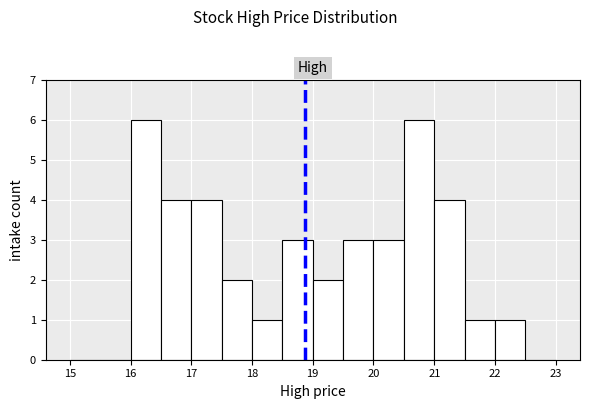

How tall is the bar that spans 18.0 to 18.5 on the x-axis? The values are not printed on the chart, so give them approximately, as read against the axis.

1